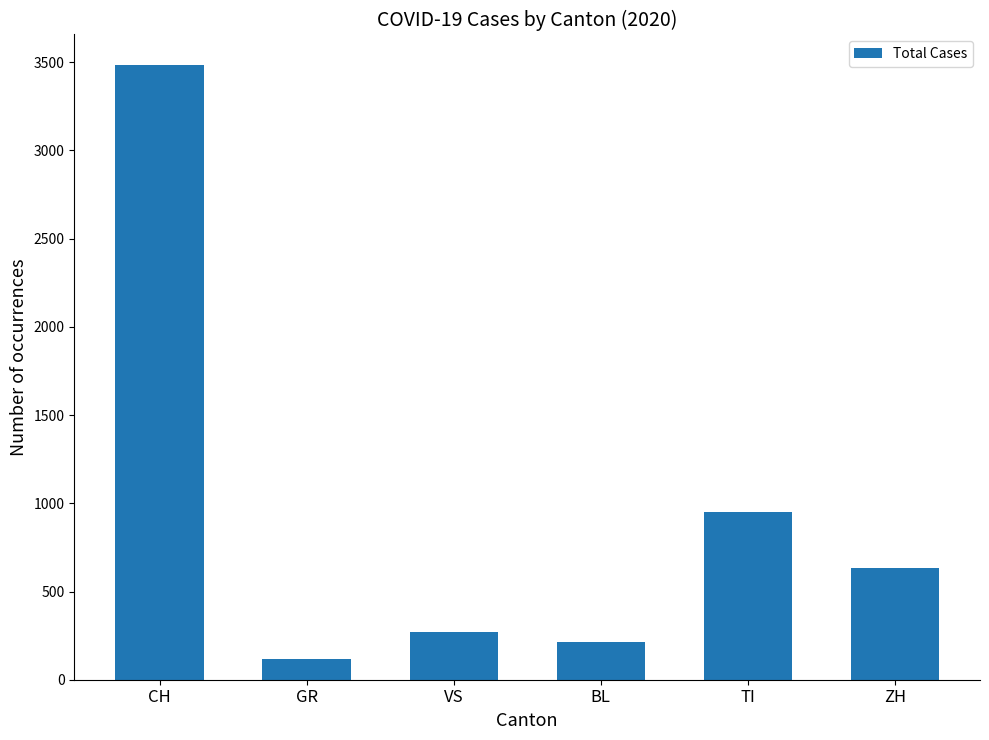

List the labels in order of value, smallest first.

GR, BL, VS, ZH, TI, CH